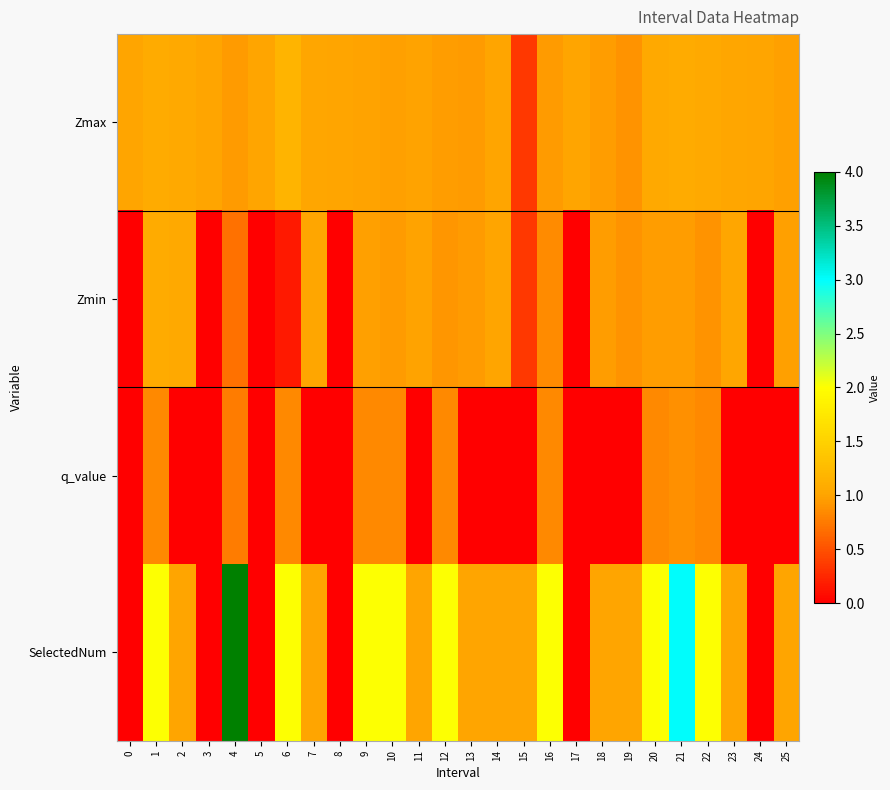

At how many categories does at least one series exceed 1?

14